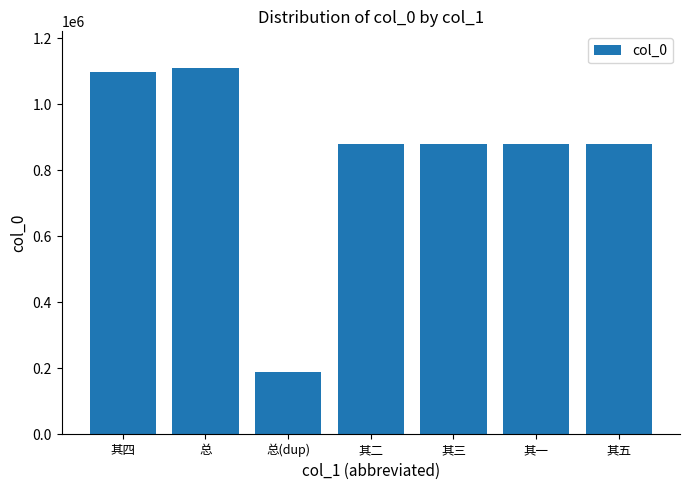

True or false: the data shows 879865 at 其五.

True